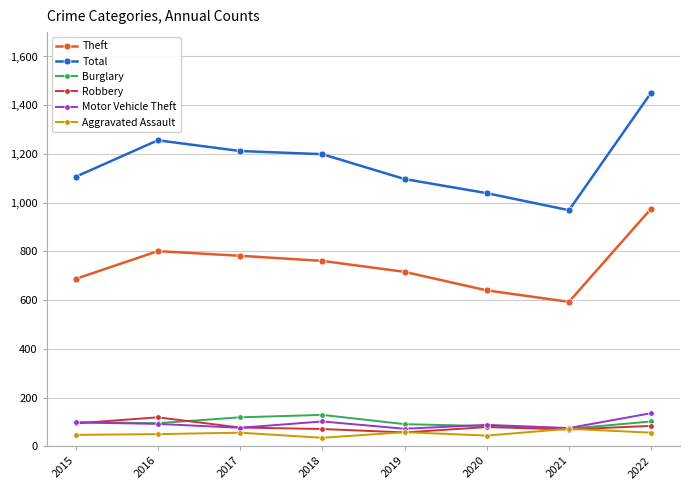

True or false: Theft has more than 2 interior local peaks.

False